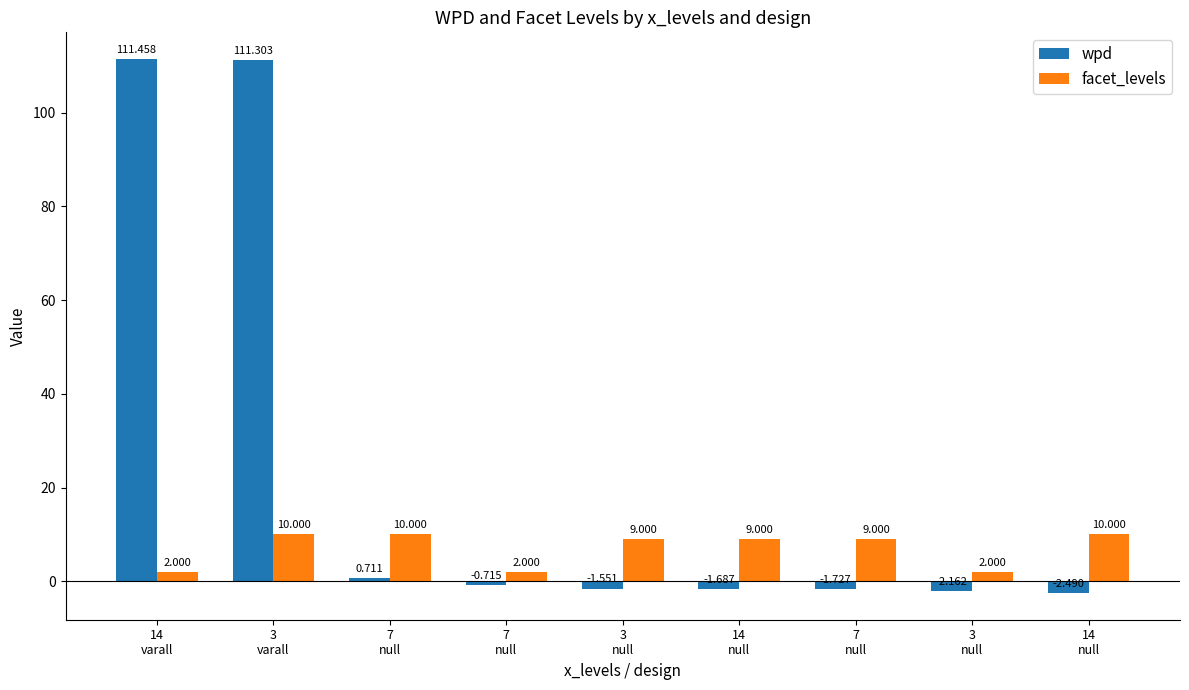

Count the number of data series in this chart.

2